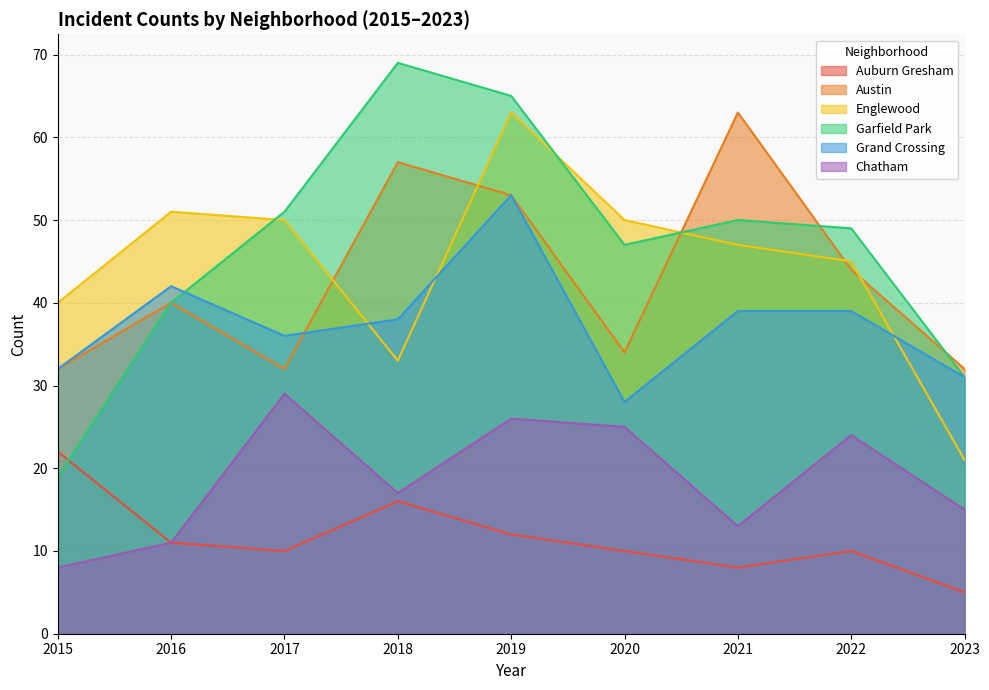

What is the value of the Austin point at the 6th from the left?

34